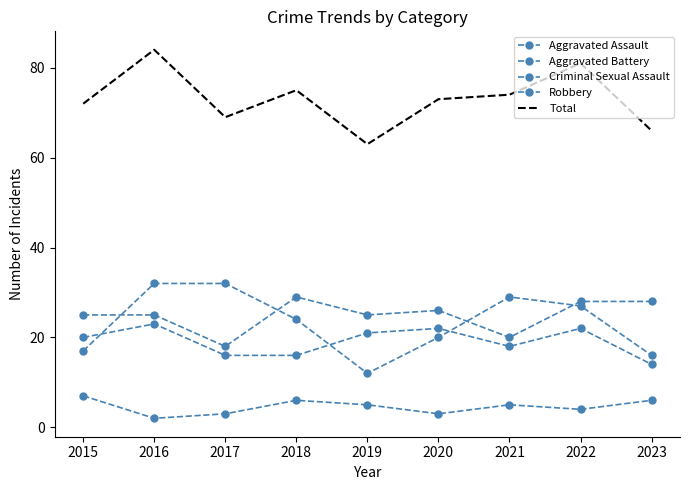

At which category does the chart reach its minimum across all series?

2016